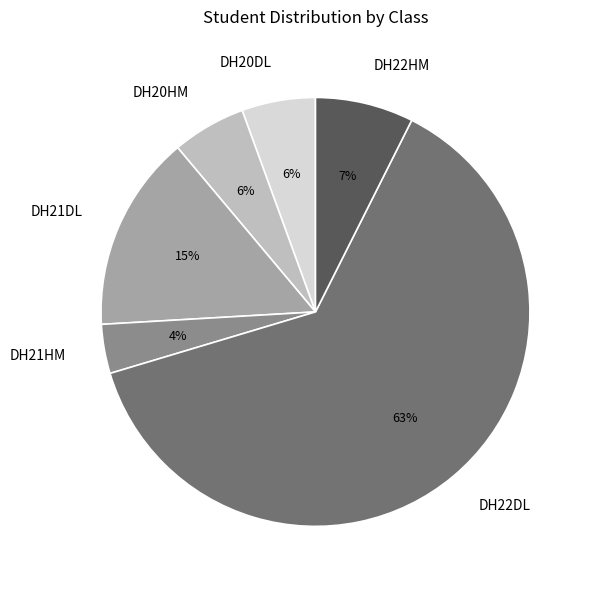

How many slices are in this pie chart?

6